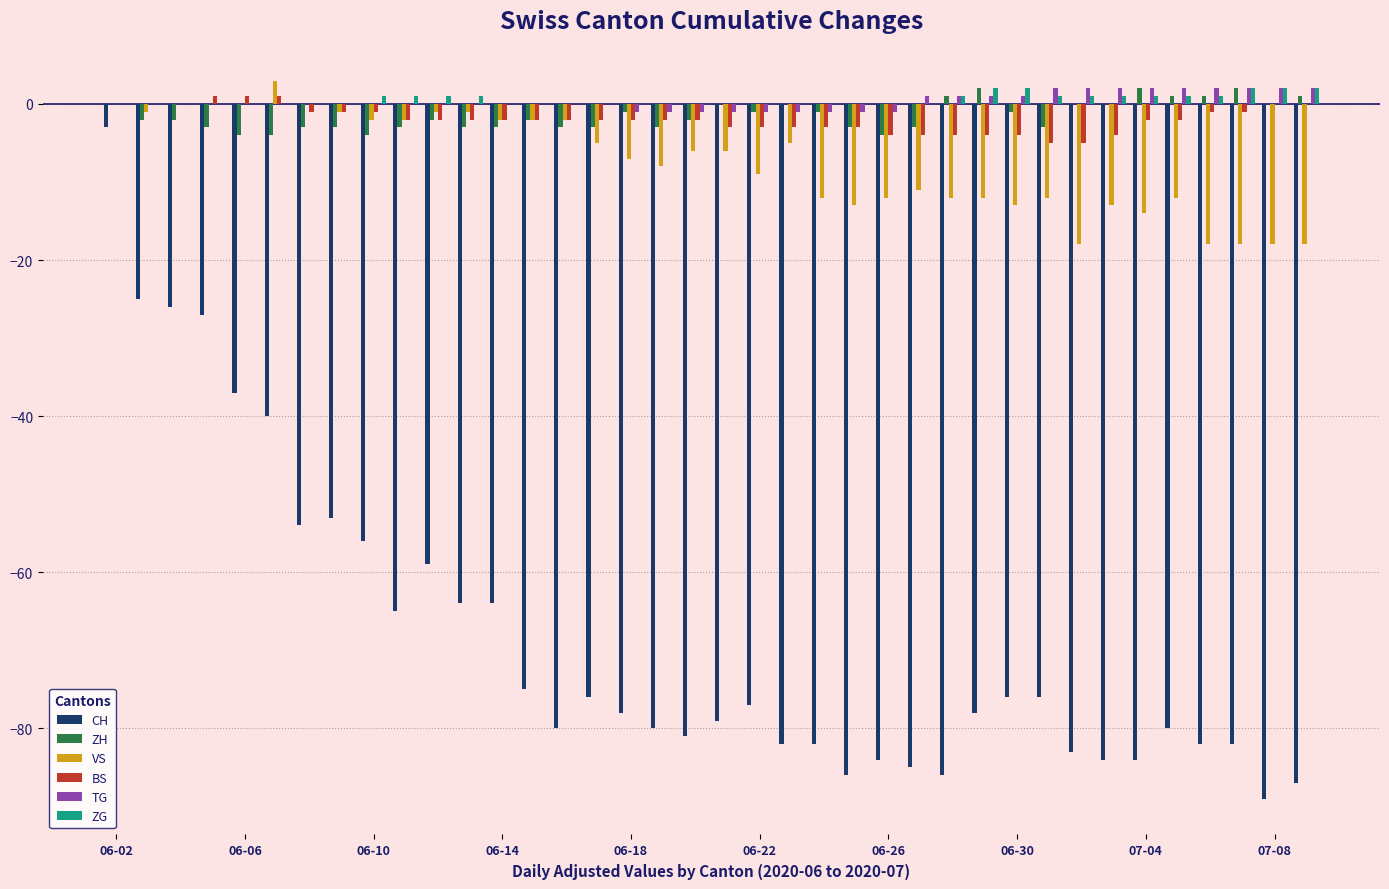

What is the sum of all ZH values?

-56